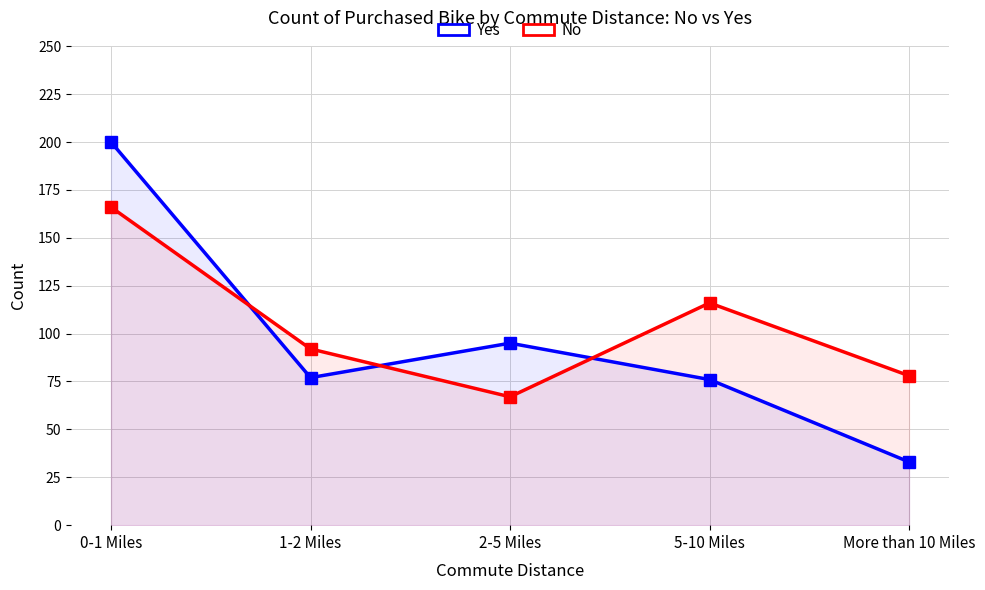

Which series changed the most between 2-5 Miles and 5-10 Miles?

No